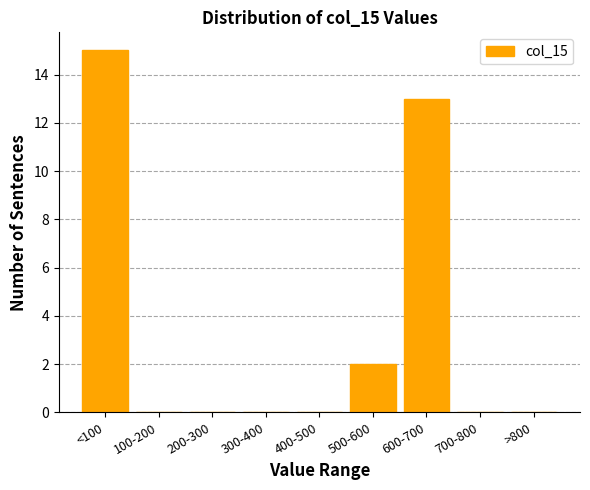

Reading right to left, list all the values displayed in this chart.

>800=0	700-800=0	600-700=13	500-600=2	400-500=0	300-400=0	200-300=0	100-200=0	<100=15